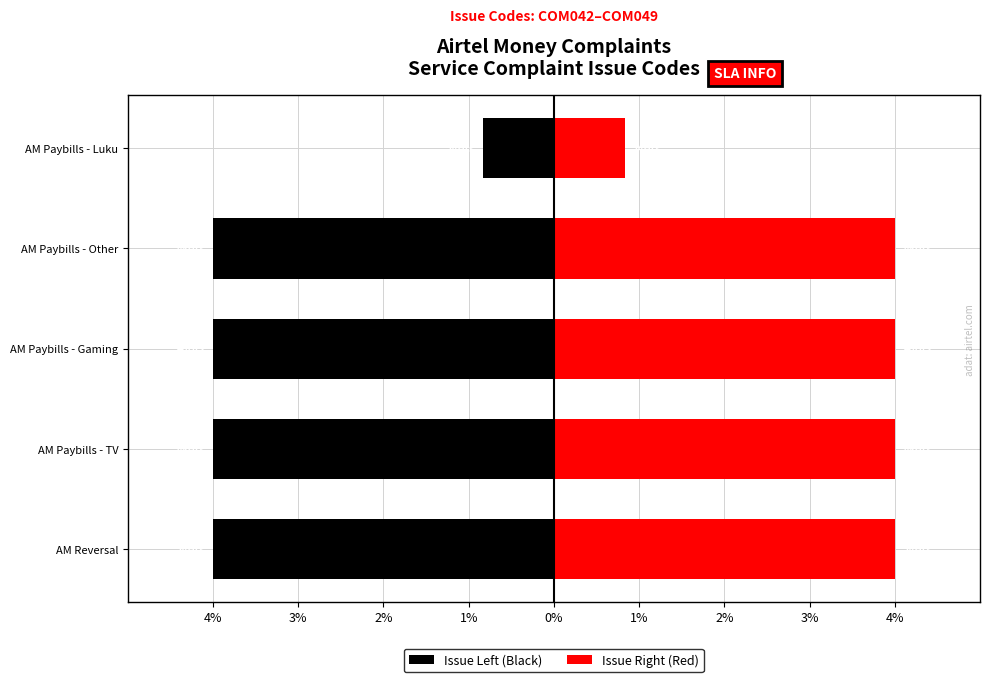

What is the lowest value of the Issue Right (Red) series?

0.8